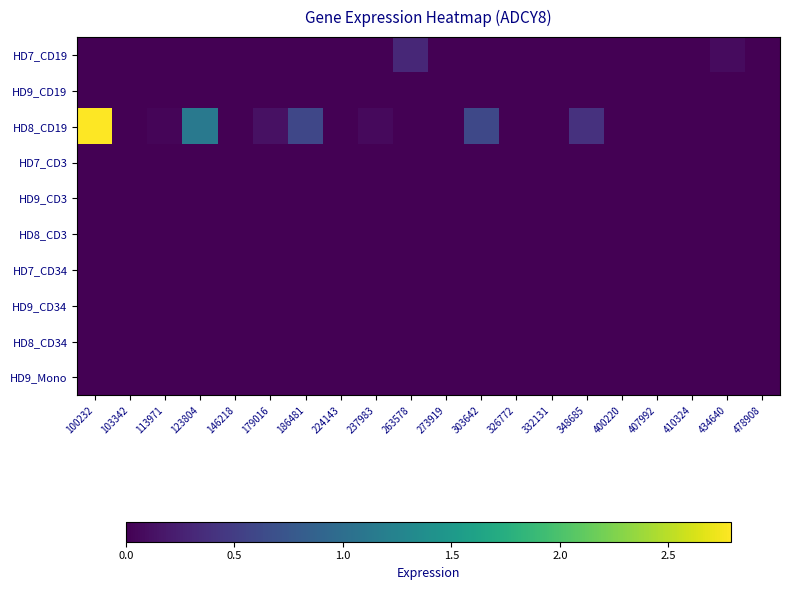

List the series in order of their peak value, highest first.

HD8_CD19, HD7_CD19, HD9_CD19, HD7_CD3, HD9_CD3, HD8_CD3, HD7_CD34, HD9_CD34, HD8_CD34, HD9_Mono